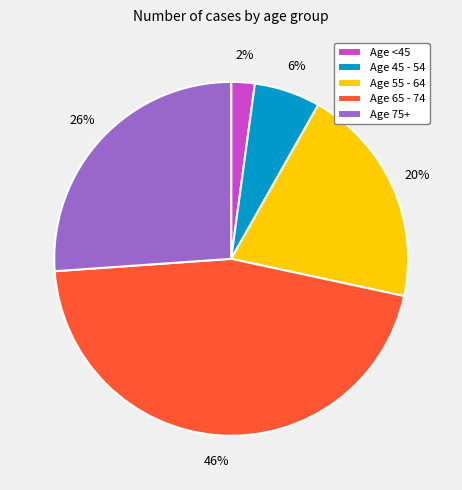

How many segments does this pie chart have?

5